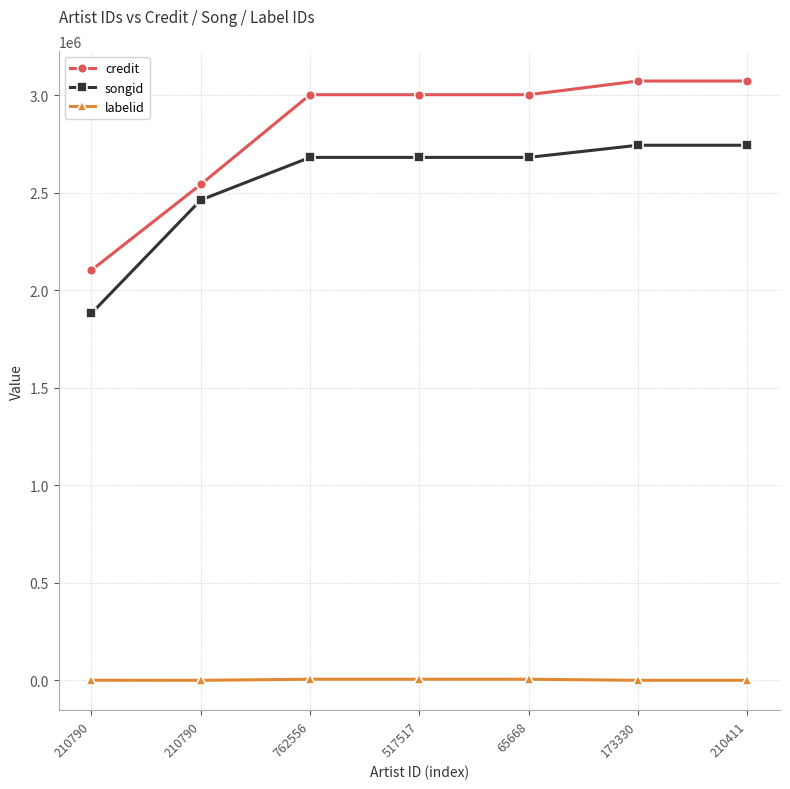

The value of songid at 65668 is 2680424. True or false?

True